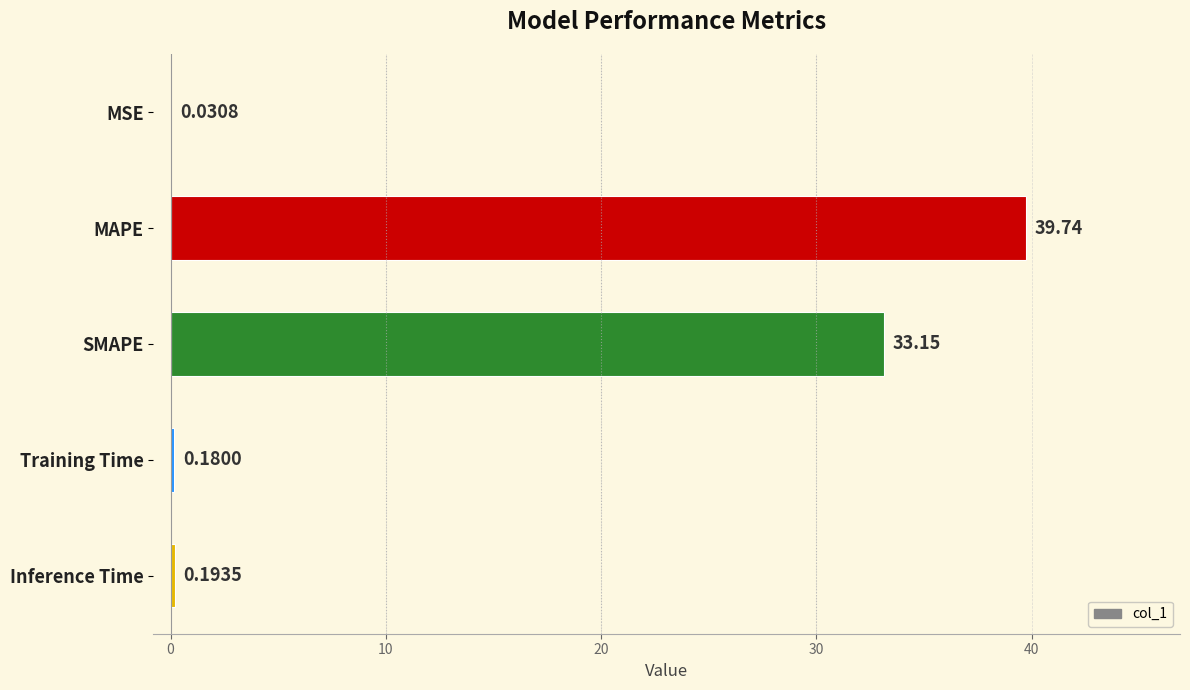

Where is the data nearest to the value 19?

SMAPE